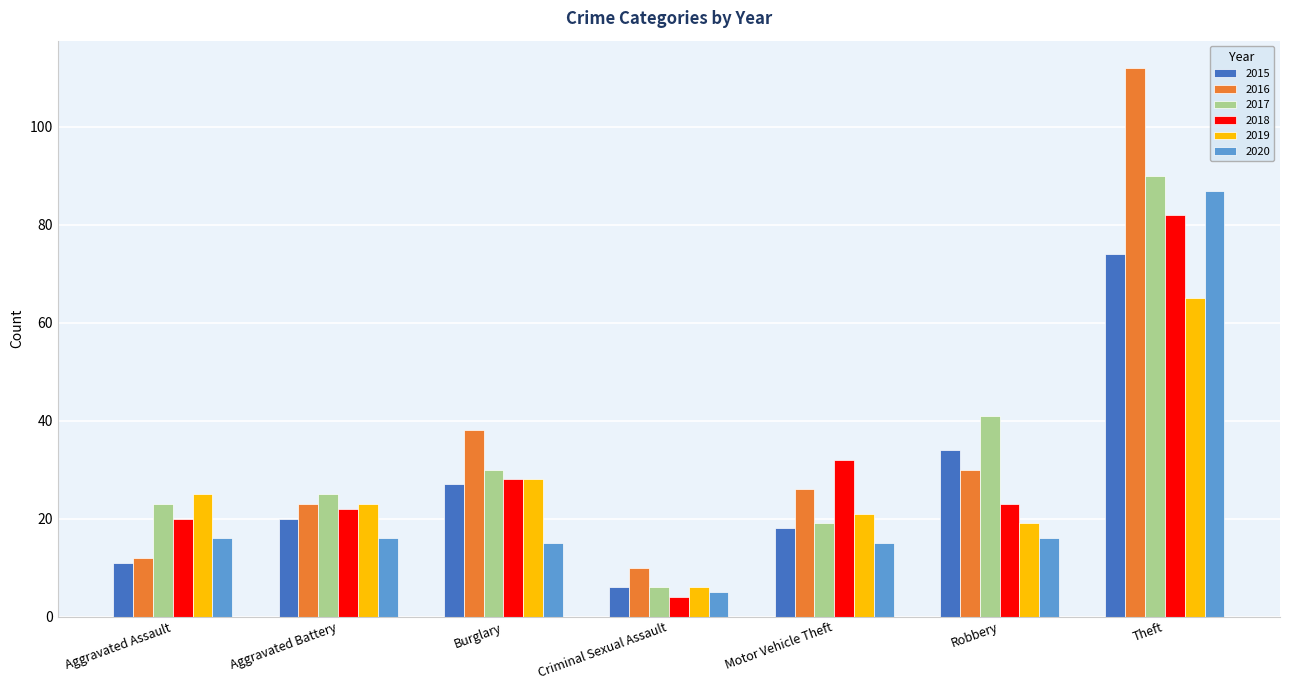

How many distinct data groups are displayed?

6